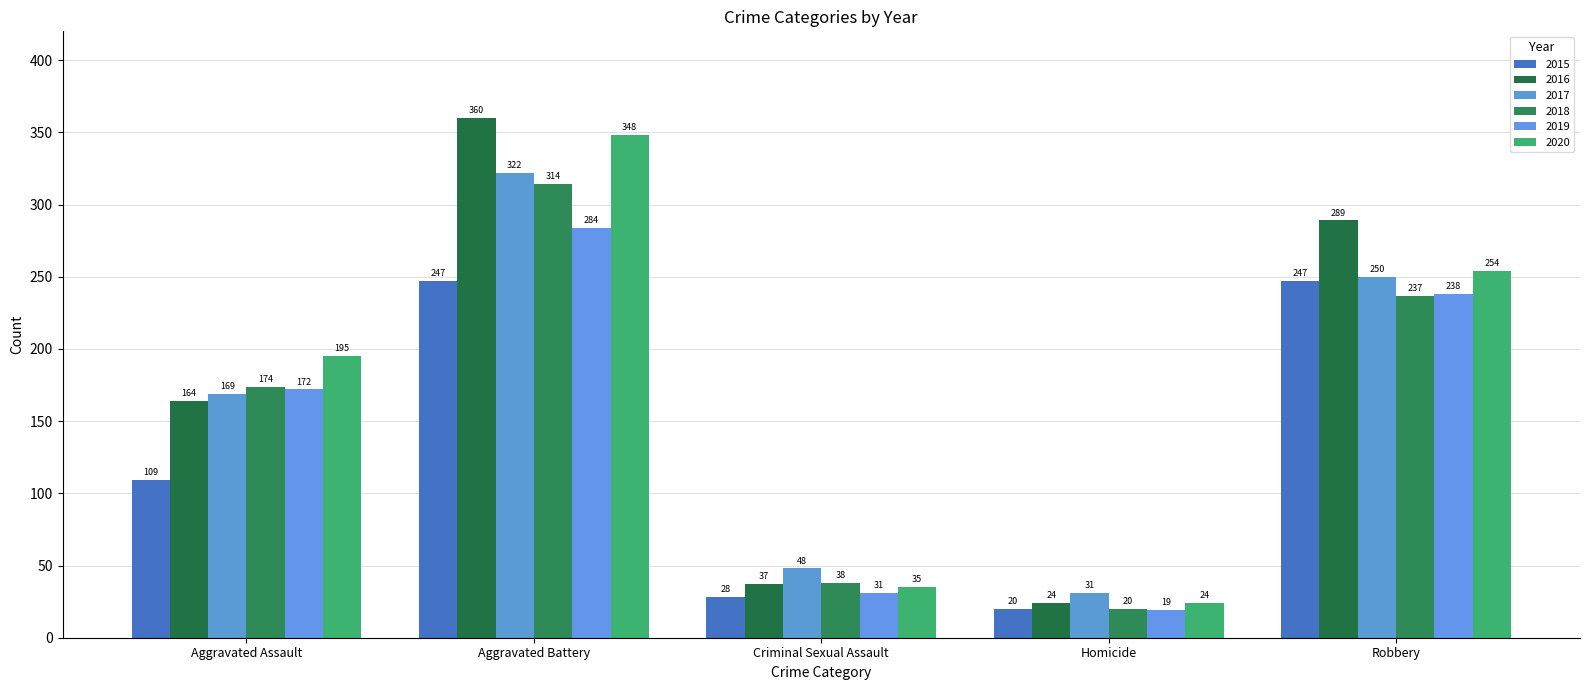

What is the greatest value displayed?

360